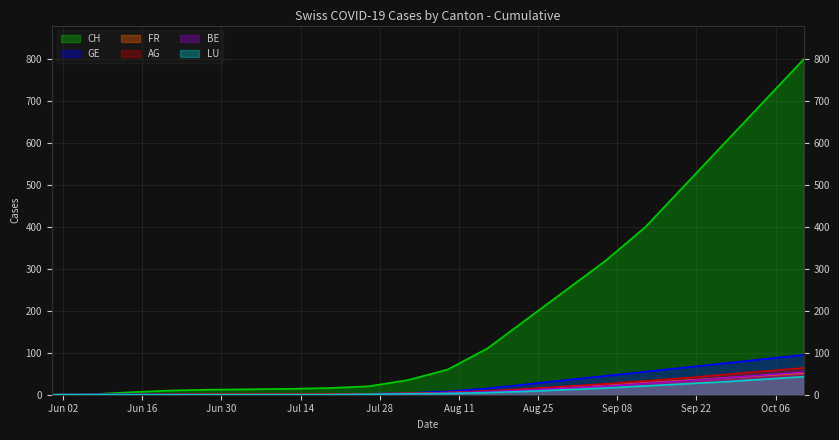

What is the difference between the AG values at 2020-06-21 and 2020-10-04?

55